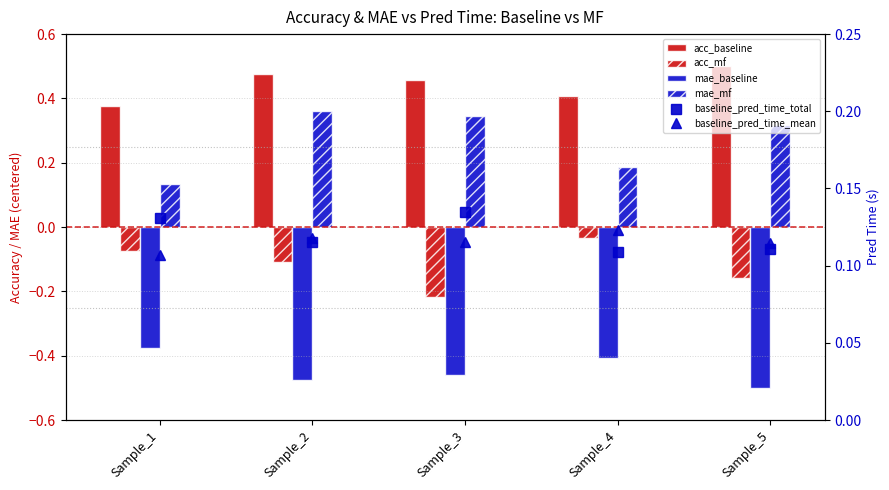

Reading left to right, transcribe all the data shown in this chart.

acc_baseline: Sample_1=0.4	Sample_2=0.5	Sample_3=0.5	Sample_4=0.4	Sample_5=0.5
acc_mf: Sample_1=-0.1	Sample_2=-0.1	Sample_3=-0.2	Sample_4=-0.0	Sample_5=-0.2
mae_baseline: Sample_1=-0.4	Sample_2=-0.5	Sample_3=-0.5	Sample_4=-0.4	Sample_5=-0.5
mae_mf: Sample_1=0.1	Sample_2=0.4	Sample_3=0.3	Sample_4=0.2	Sample_5=0.3
baseline_pred_time_total: Sample_1=0.1	Sample_2=0.1	Sample_3=0.1	Sample_4=0.1	Sample_5=0.1
baseline_pred_time_mean: Sample_1=0.1	Sample_2=0.1	Sample_3=0.1	Sample_4=0.1	Sample_5=0.1